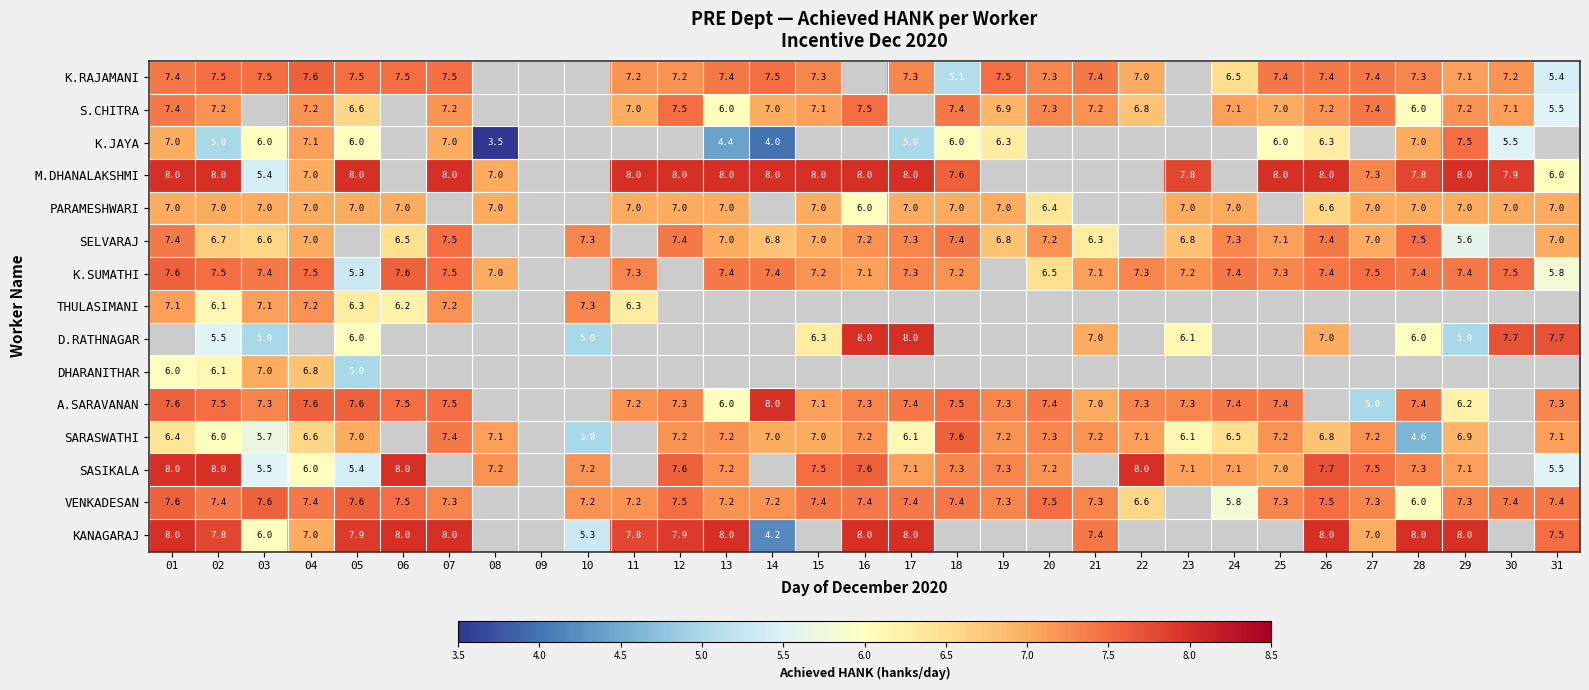

What is the sum of the S.CHITRA values at 15 and 11?

14.1